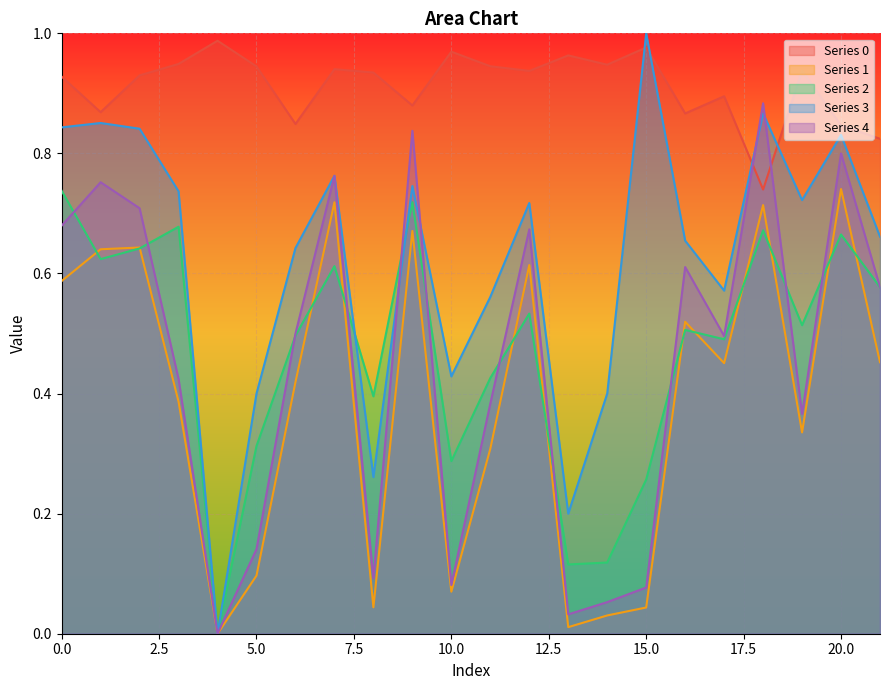

Rank the series by their maximum value, from highest to lowest.

3, 0, 4, 1, 2